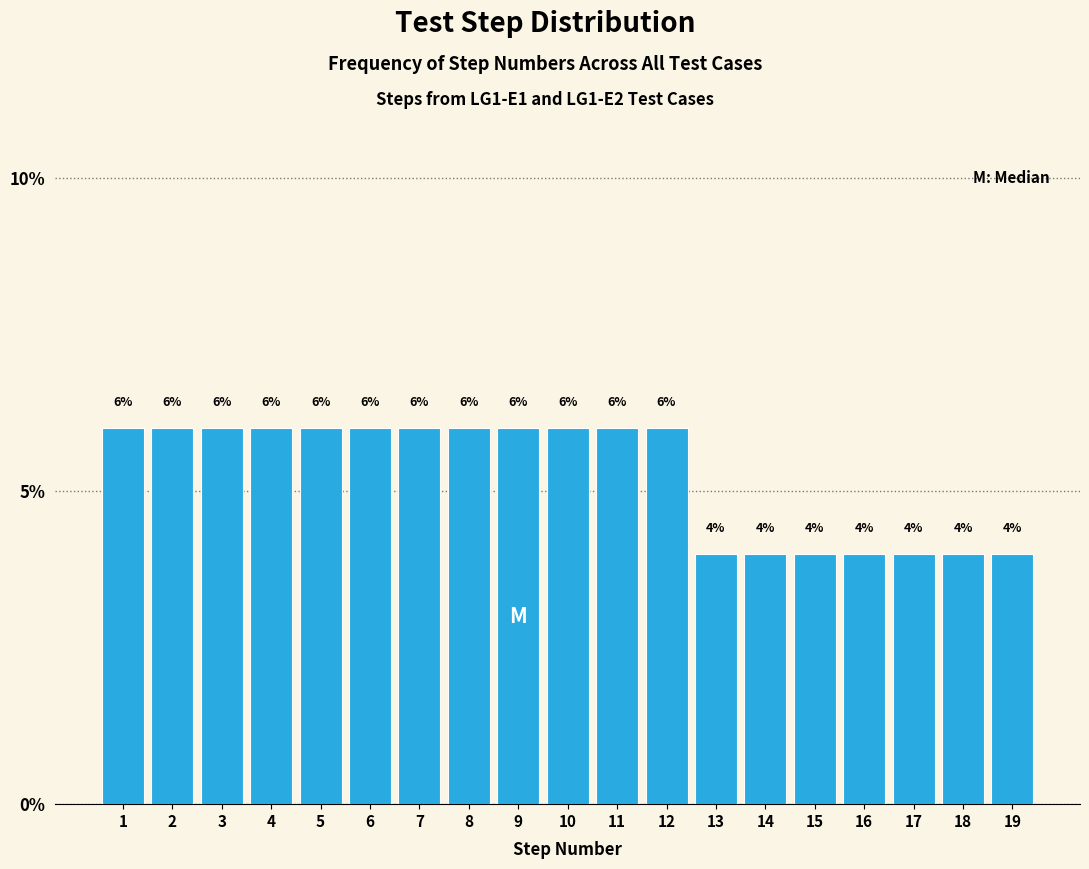

Reading left to right, list all the values displayed in this chart.

1=6	2=6	3=6	4=6	5=6	6=6	7=6	8=6	9=6	10=6	11=6	12=6	13=4	14=4	15=4	16=4	17=4	18=4	19=4